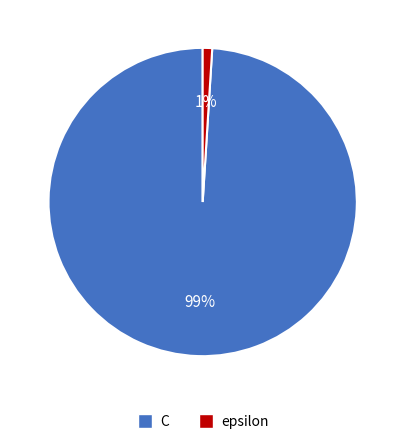

Combined, do epsilon and C account for over 50%?

Yes